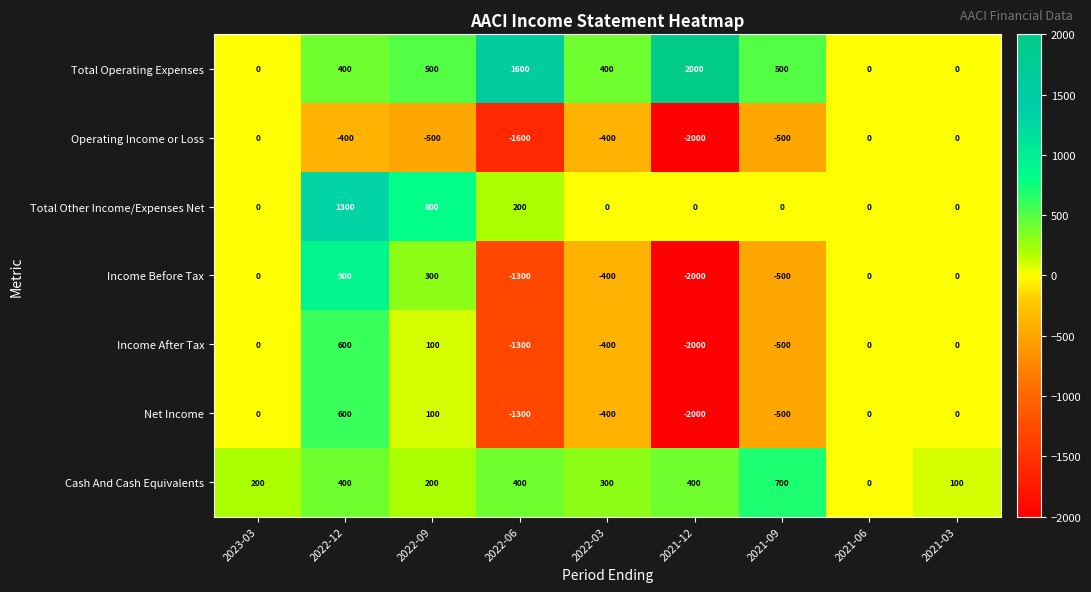

At which category is the sum across all series the highest?

2022-12